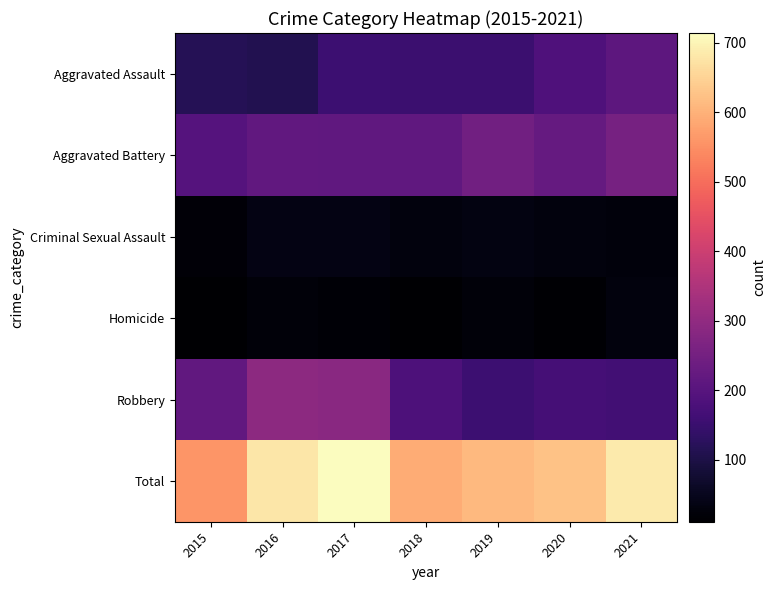

Which series has the widest spread of values?

Total